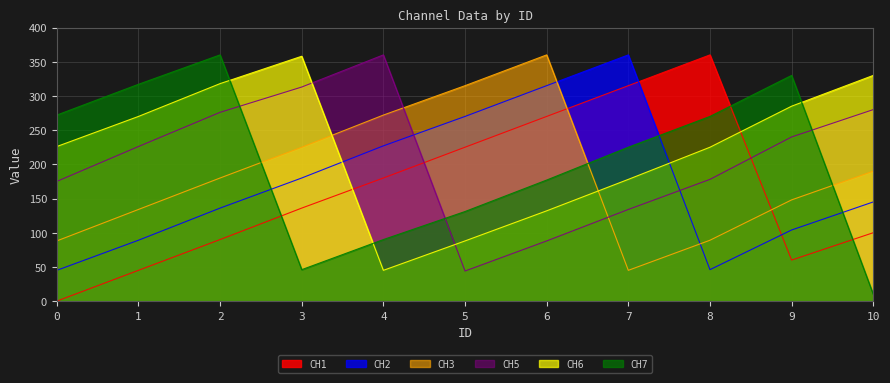

Reading left to right, transcribe all the data shown in this chart.

CH1: 0	45	90	136	180	225	270	315	360	60	100
CH2: 45	89	136	180	227	270	315	360	46	104	145
CH3: 88	134	180	225	272	315	360	45	89	148	190
CH5: 175	226	276	313	360	44	88	134	178	240	280
CH6: 226	270	318	358	45	88	132	178	225	285	330
CH7: 272	317	360	46	90	131	177	225	270	330	10